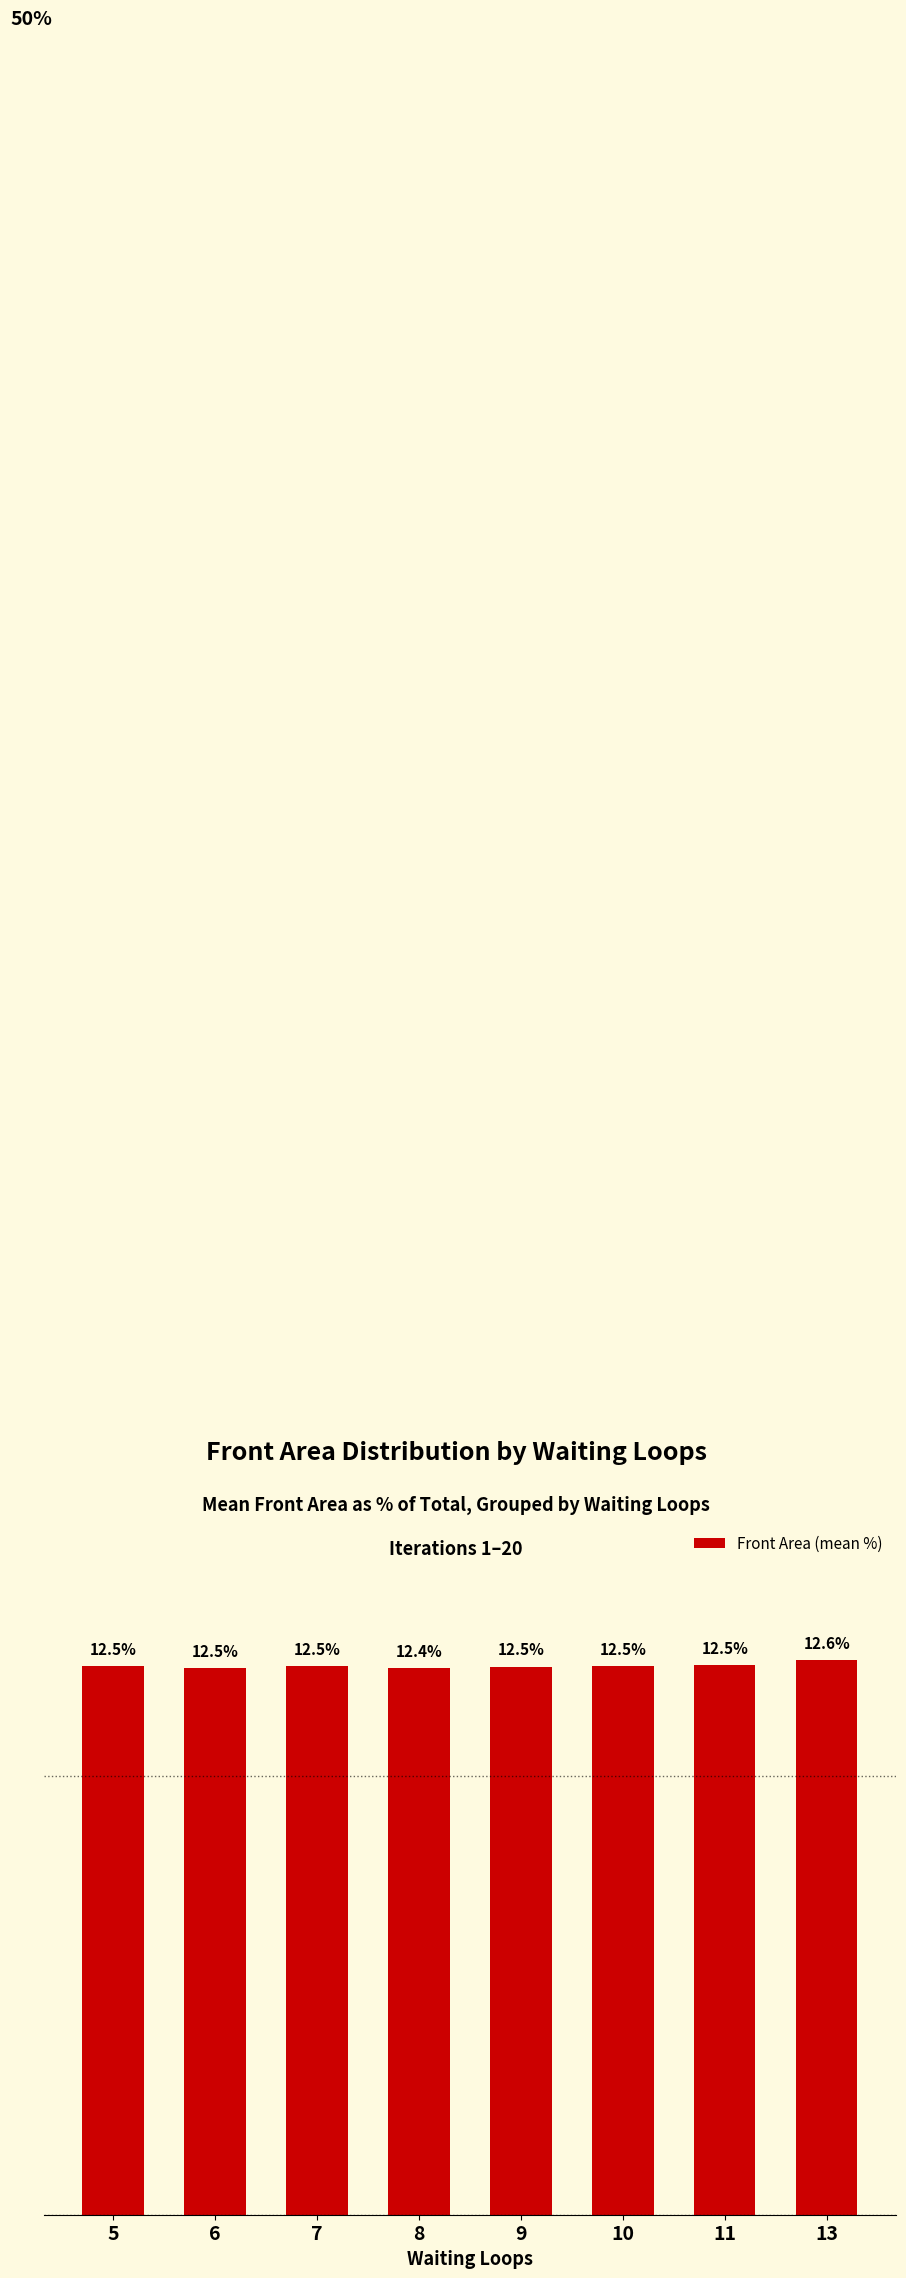

What is the difference between the maximum and minimum values?

0.2